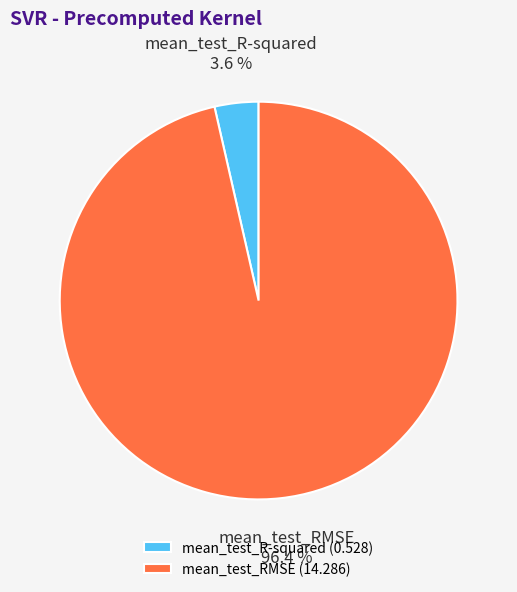

What percentage do mean_test_R-squared and mean_test_RMSE together represent?

100.0%